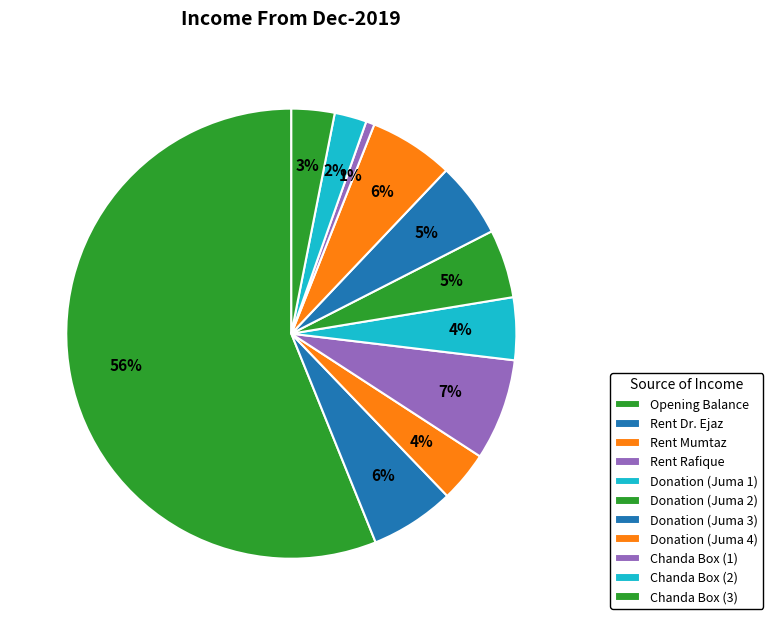

Is there any slice that represents more than half of the pie?

Yes